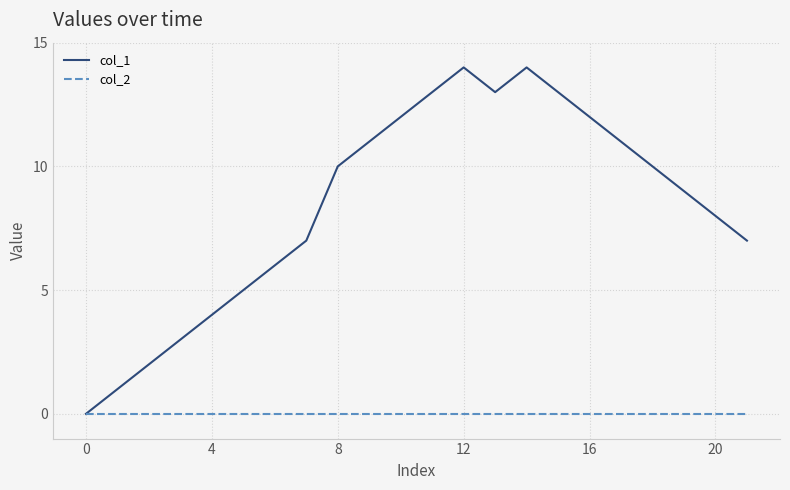

List the series in order of their peak value, lowest first.

col_2, col_1